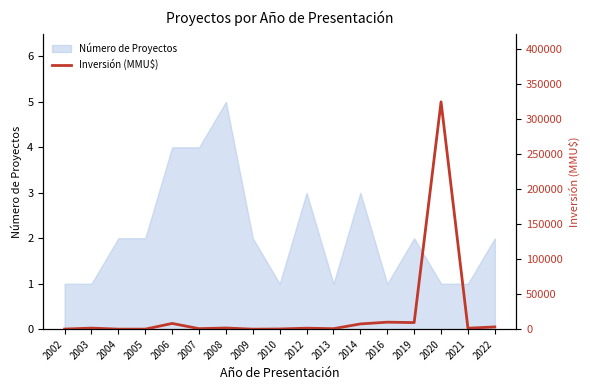

At which category does the chart reach its minimum across all series?

2009